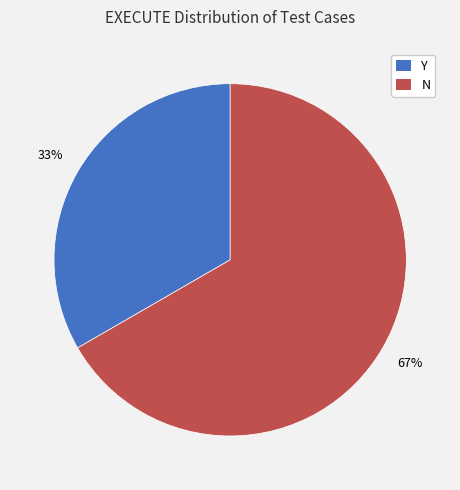

Rank the categories by value from highest to lowest.

N, Y